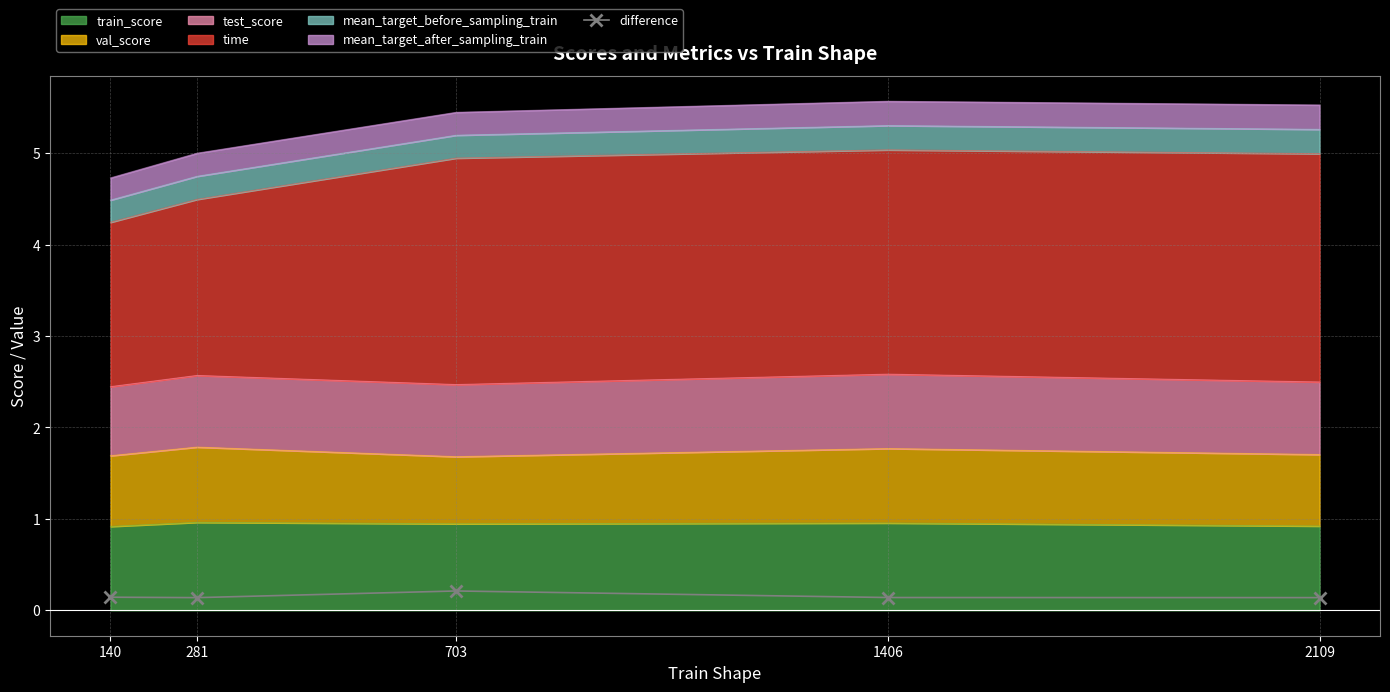

The value at 140 is 0.1. True or false?

True